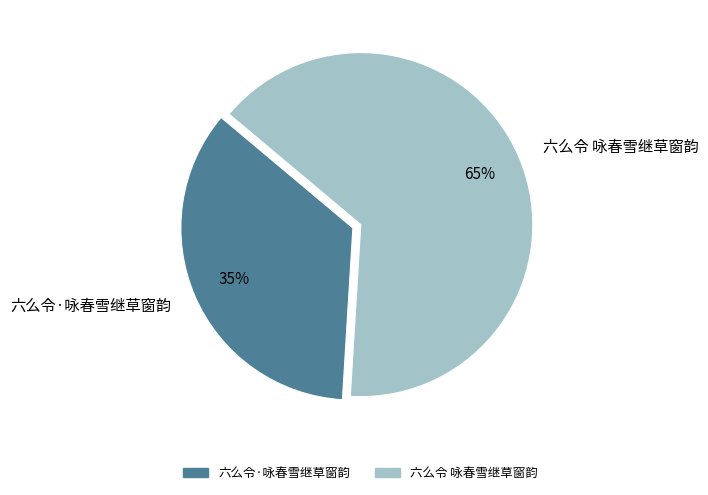

The 六么令·咏春雪继草窗韵 slice represents 35% of the pie. True or false?

True